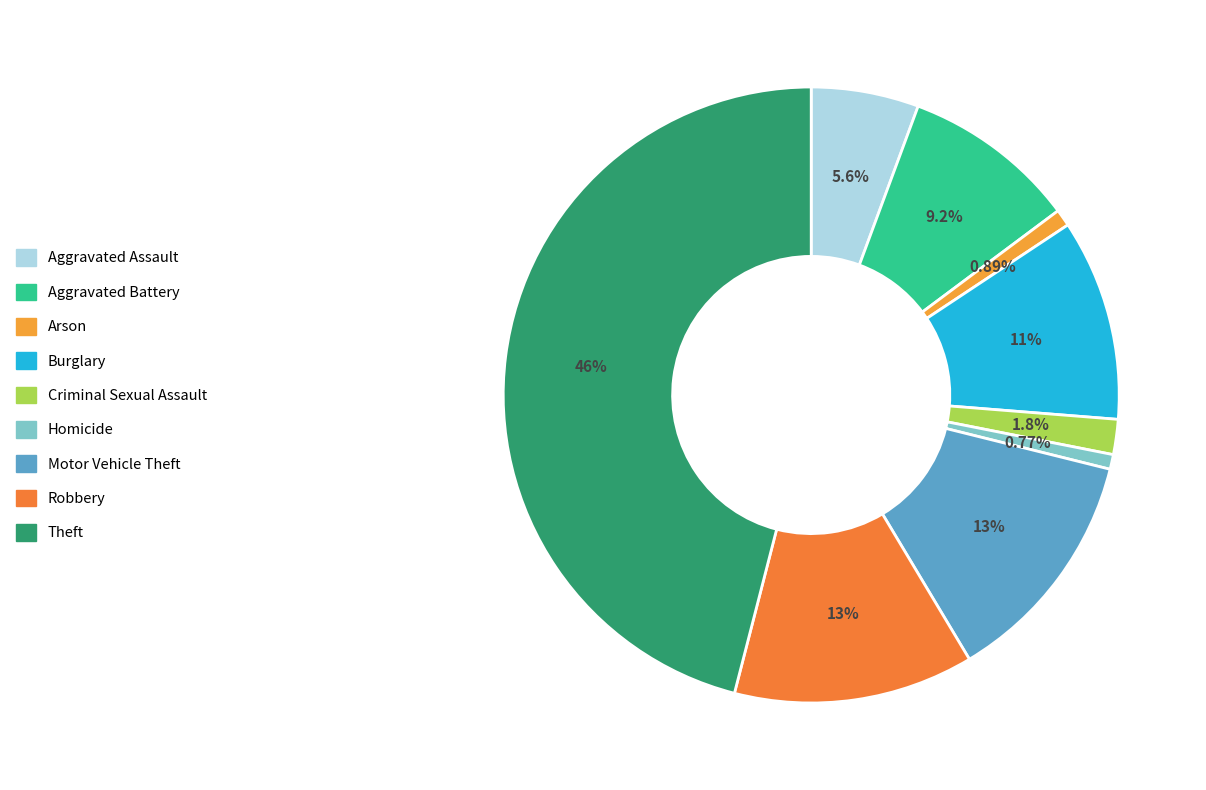

Is Burglary the majority of the pie?

No